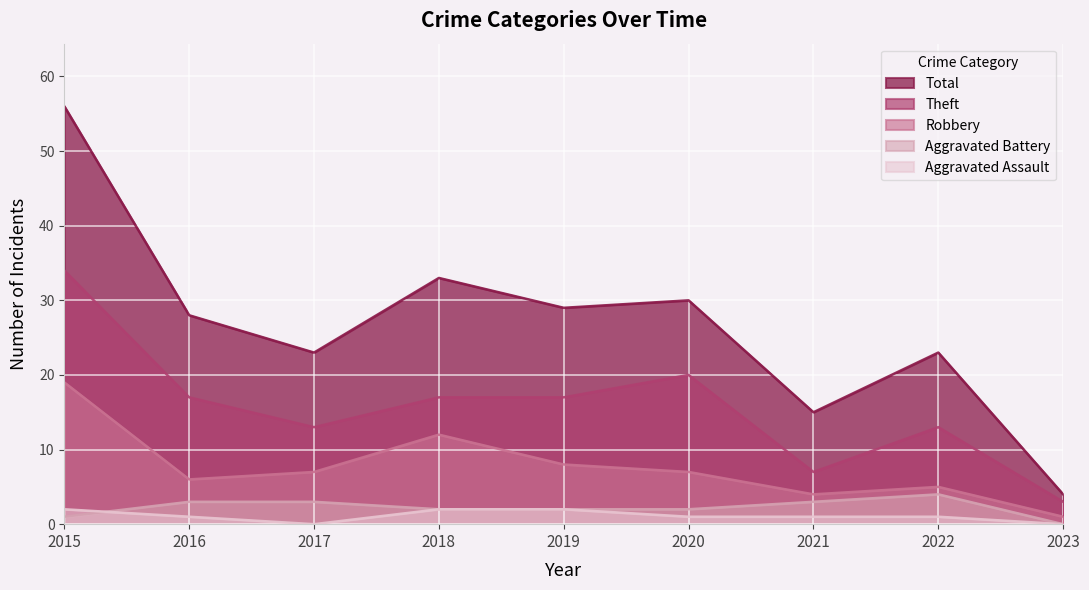

What is the greatest value displayed?

56